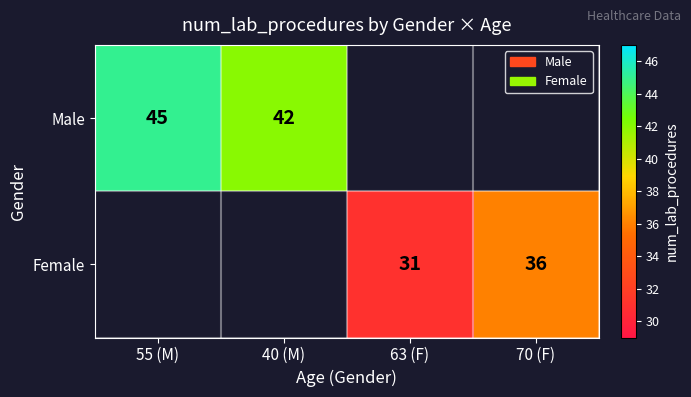

What is the difference between the Female values at 70 (F) and 63 (F)?

5